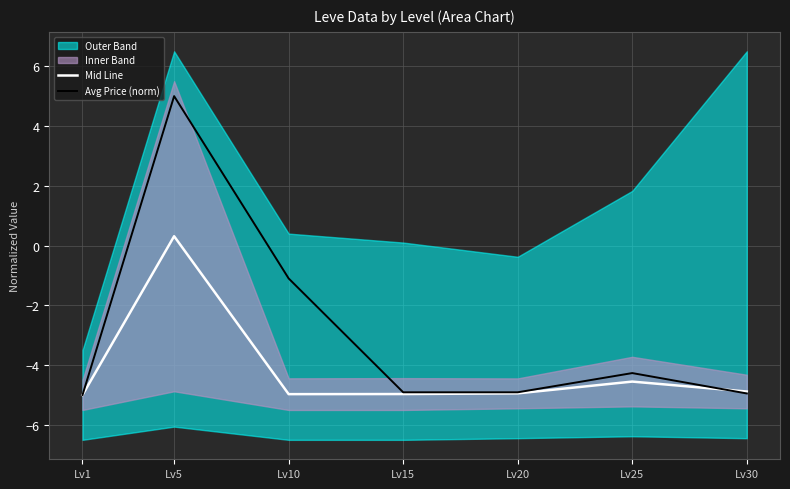

List the labels in order of Avg Price (norm) value, smallest first.

Lv1, Lv30, Lv15, Lv20, Lv25, Lv10, Lv5